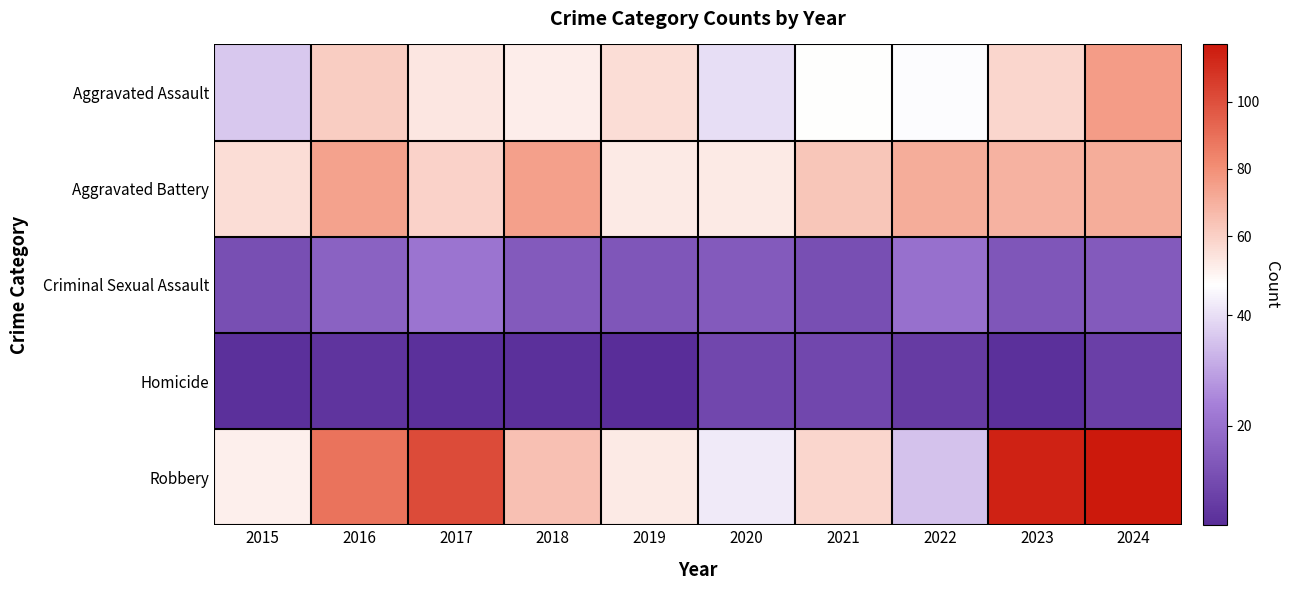

Between 2017 and 2018, which series saw the biggest shift?

Robbery